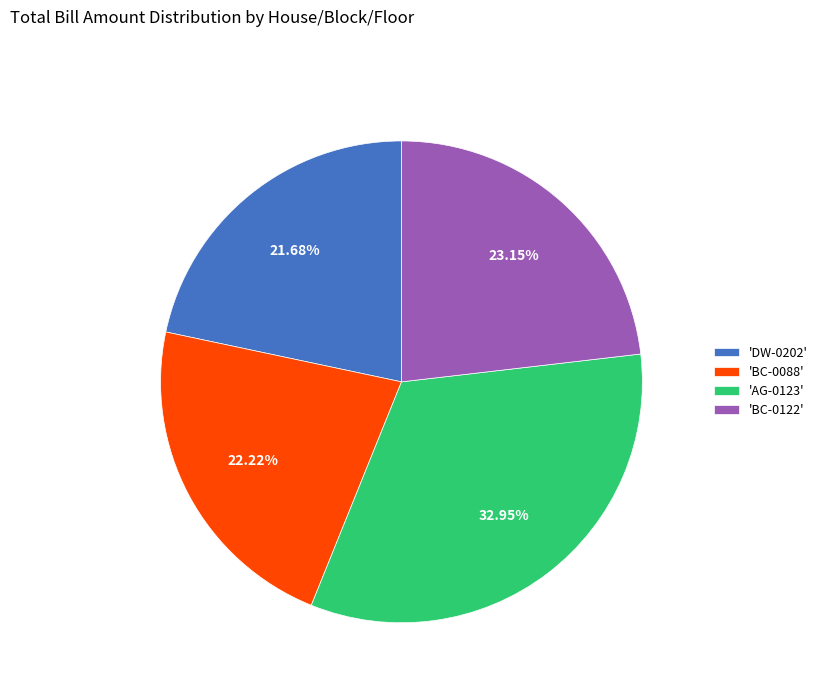

Which category has the smallest portion of the pie?

'DW-0202'